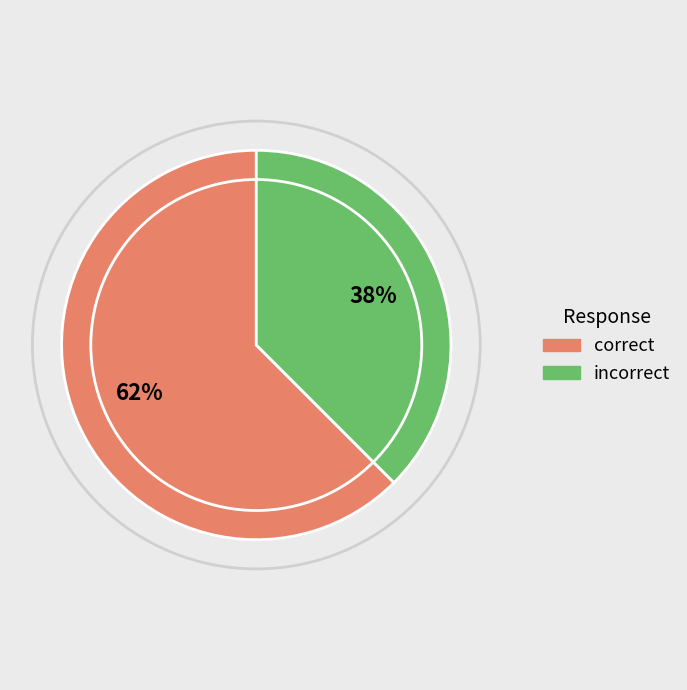

What percentage is the incorrect slice, to the nearest percent?

38%